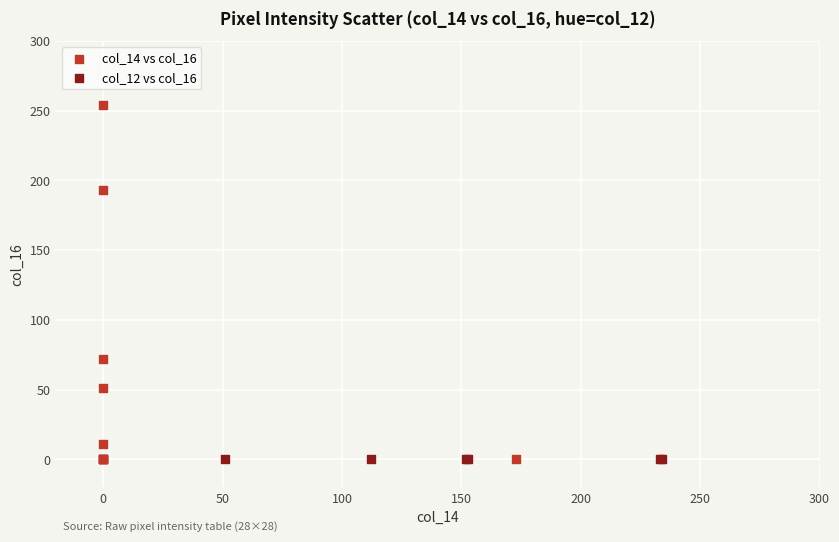

Which series reaches the maximum Y coordinate?

col_14 vs col_16